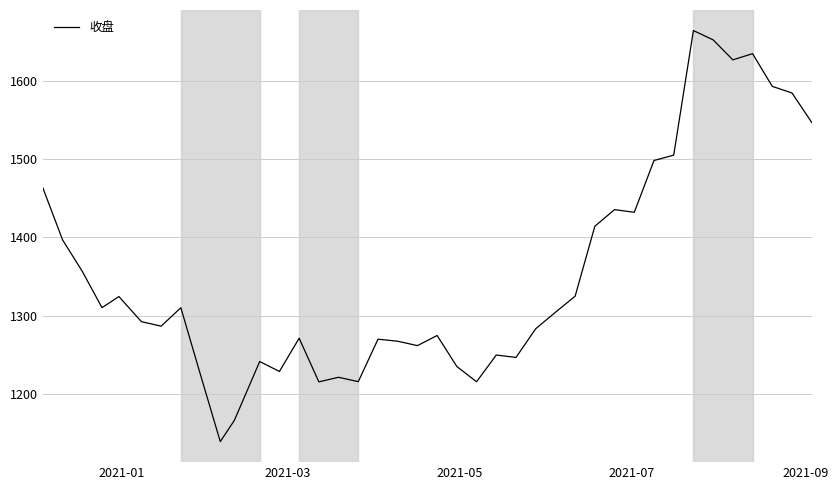

What is the smallest value displayed?

1139.0